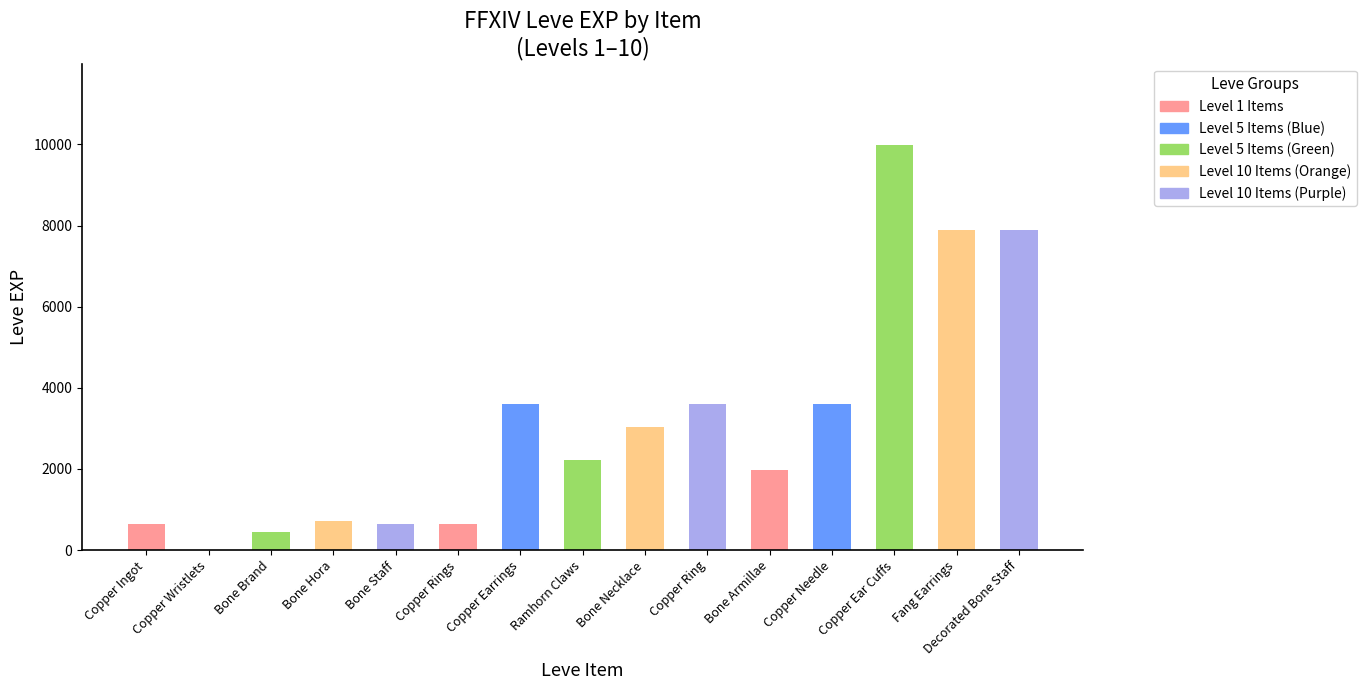

What is the maximum value shown in the chart?

9990